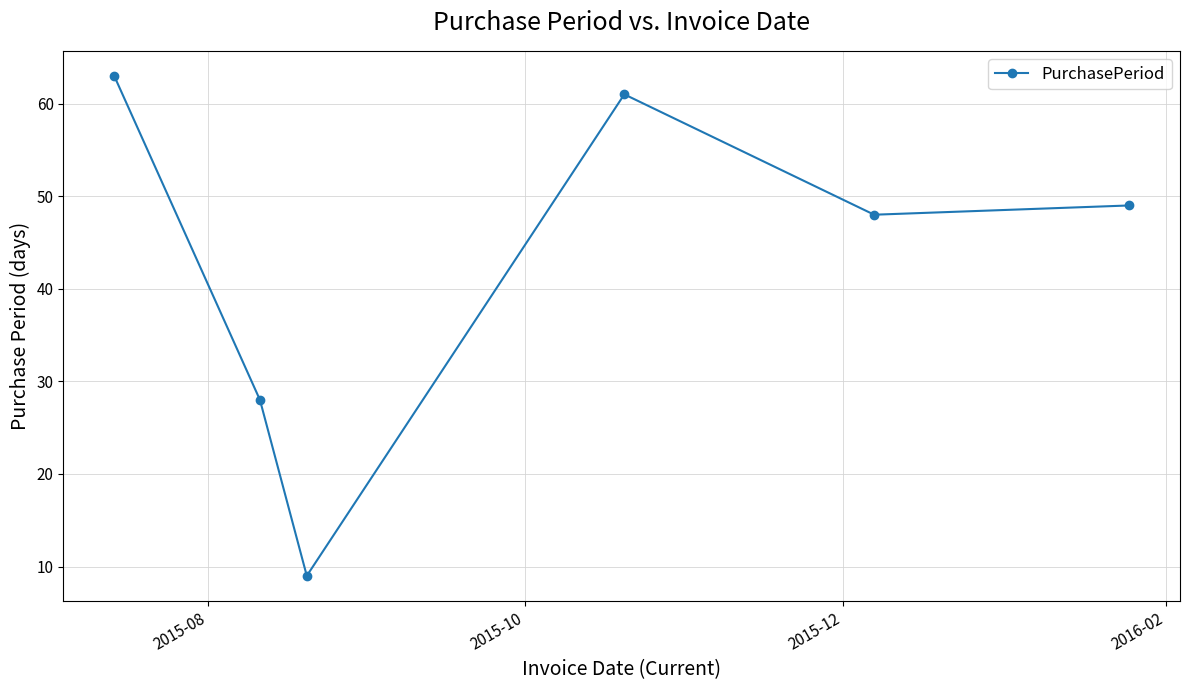

True or false: the data has more than 2 interior local peaks.

False